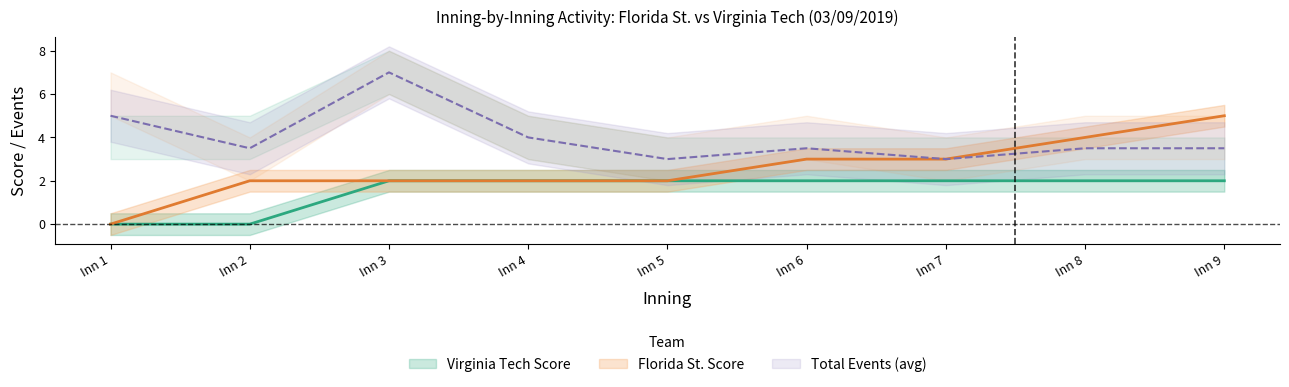

What is the value of the fsu_score point at the 2nd from the left?

2